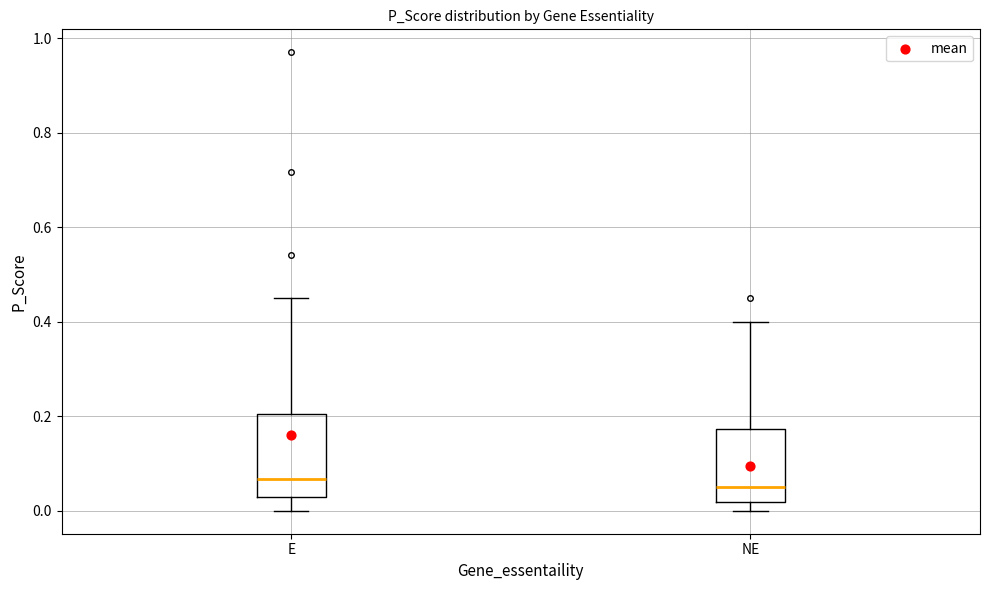

Reading left to right, transcribe this box plot: for each box, give where its median line is, the range the box spans, and where its two whiskers end, as read against the y-axis. The values are not printed on the chart, so give them approximately, as read against the axis.

E: median 0.06, box 0.02 to 0.20, whiskers 0.00 to 0.46
NE: median 0.04, box 0.02 to 0.18, whiskers 0.00 to 0.40